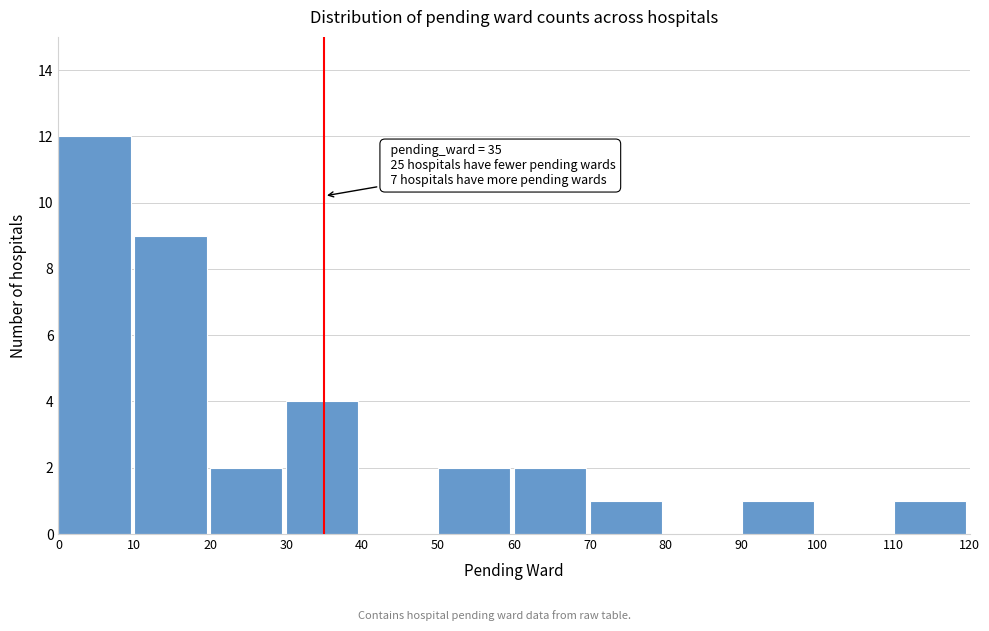

Over which range of the x-axis is the bar tallest?

0 to 10